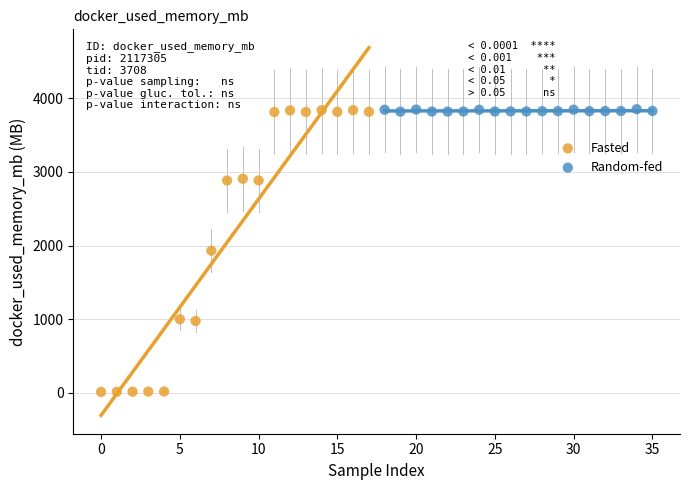

Which series contains the lowest Y value?

Fasted